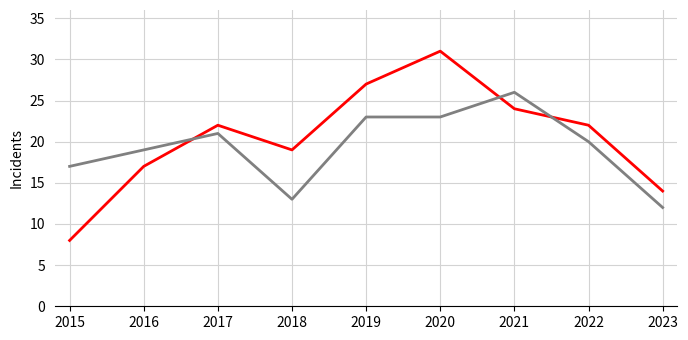

What is the difference between the highest and lowest values at 2019?

4